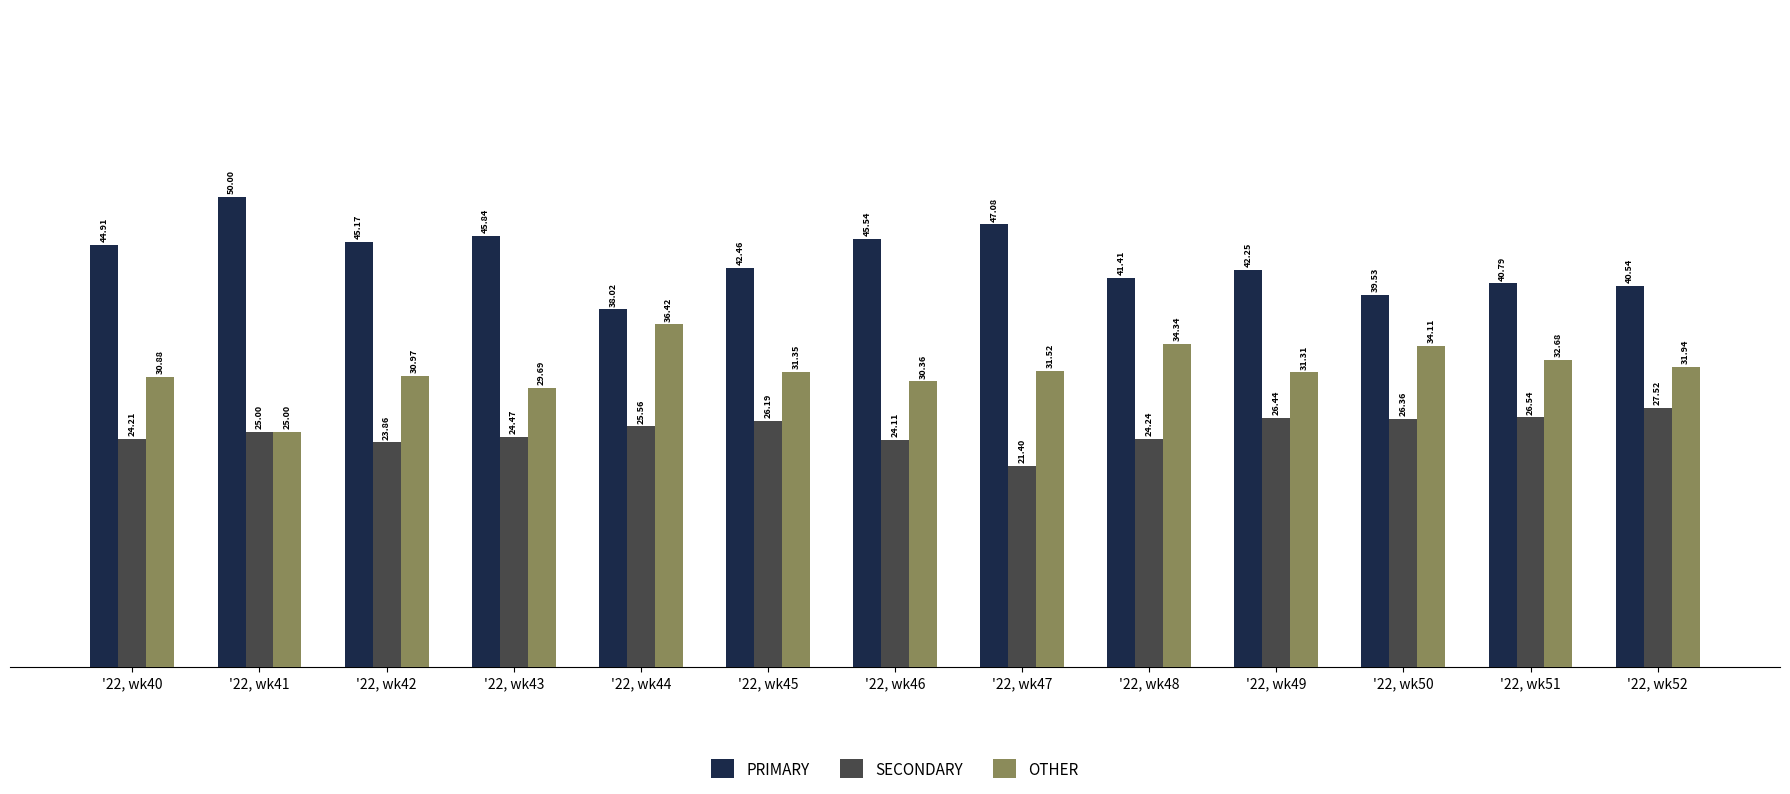

How many series are shown in this chart?

3